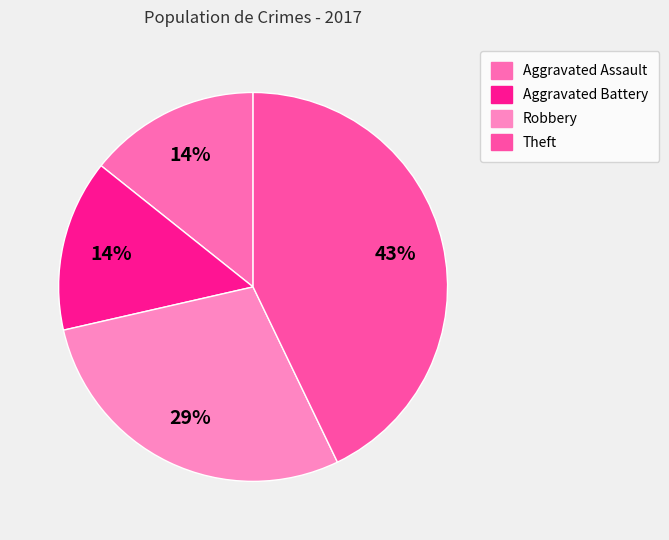

How many segments does this pie chart have?

4